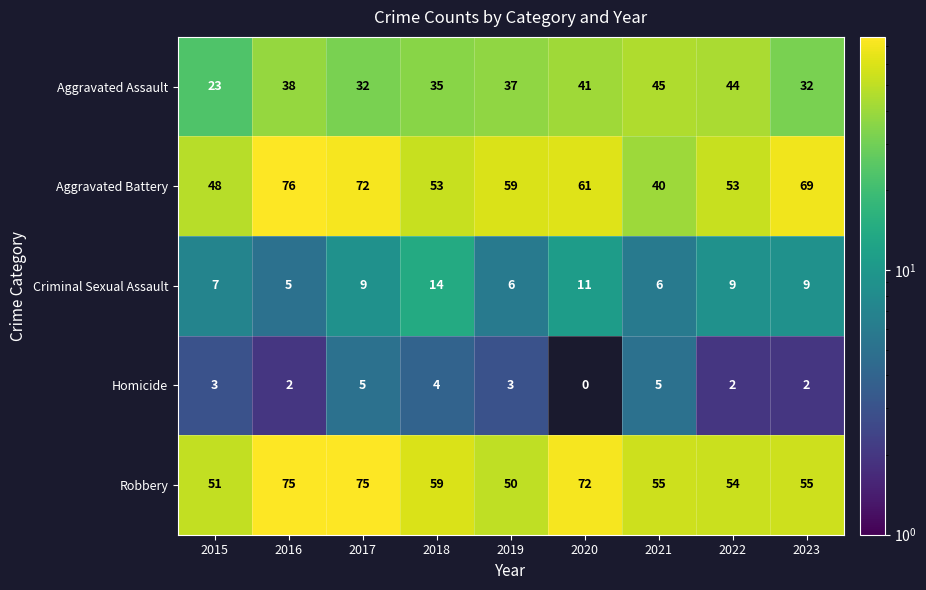

What is the difference between the highest and lowest values at 2017?

70